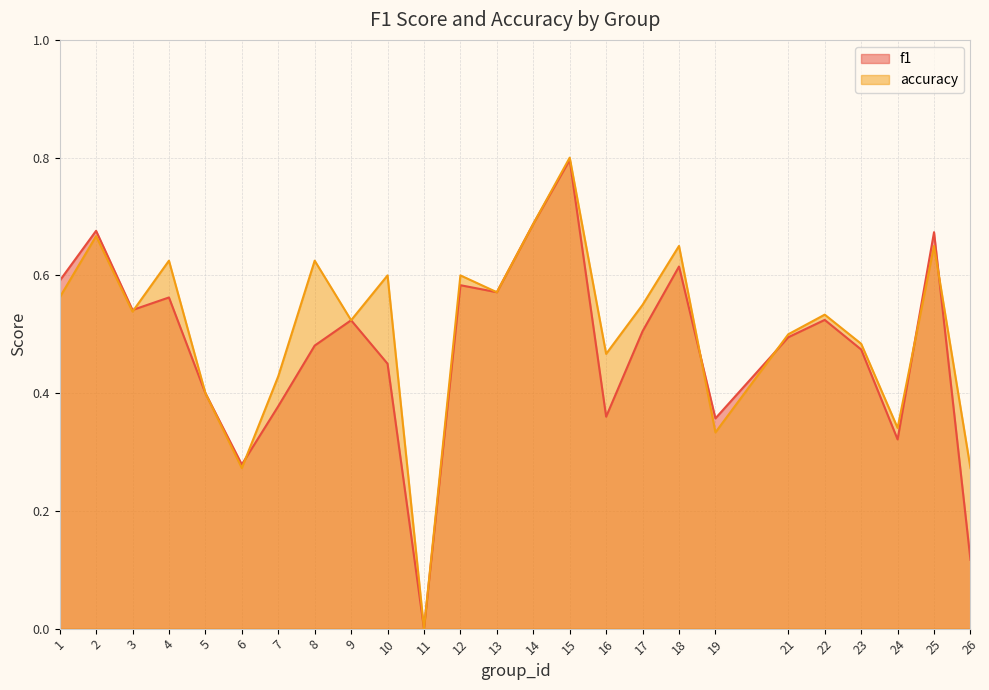

Which series has the widest spread of values?

accuracy